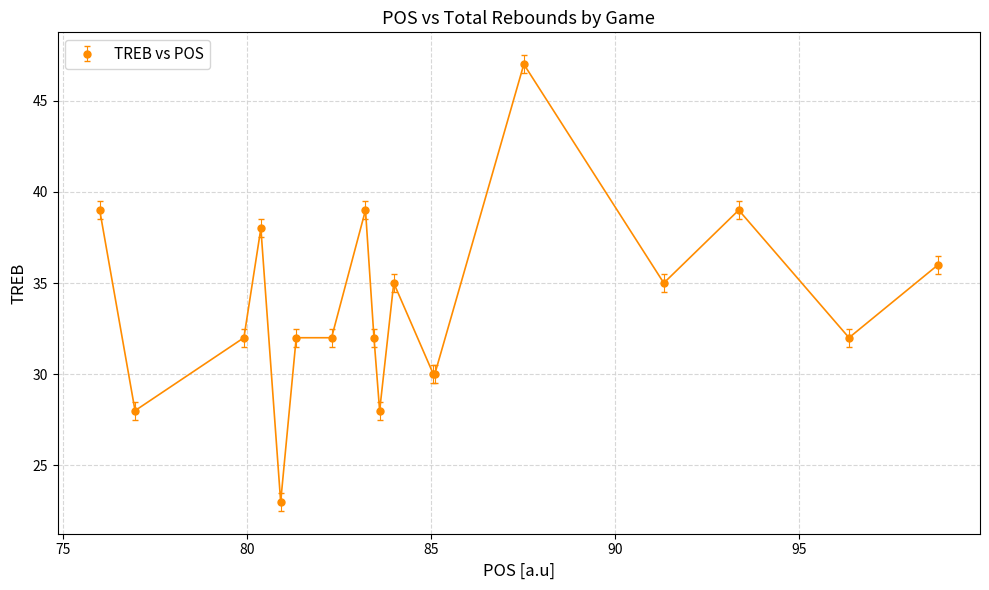

True or false: the data has more than 2 interior local peaks.

True